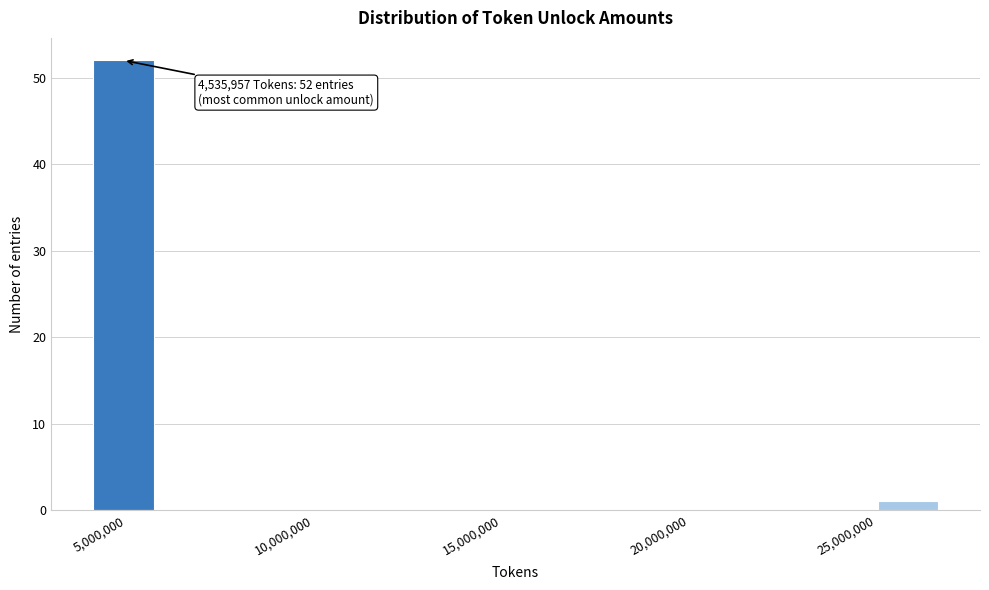

Around what value on the x-axis is the tallest bar? Give the approximate position of its centre, as read against the axis.

5000000